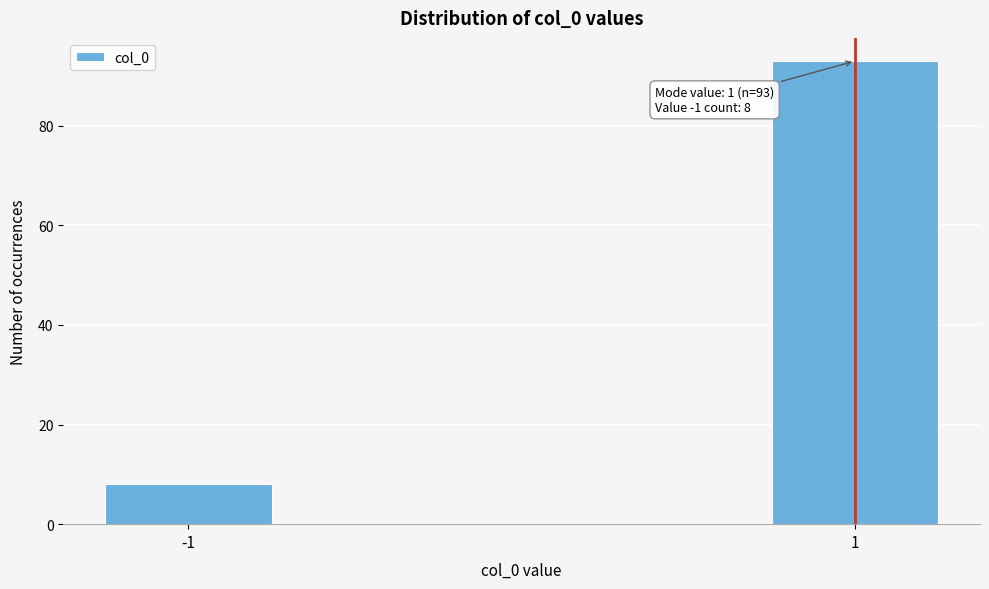

Reading right to left, list all the values displayed in this chart.

1=93	-1=8